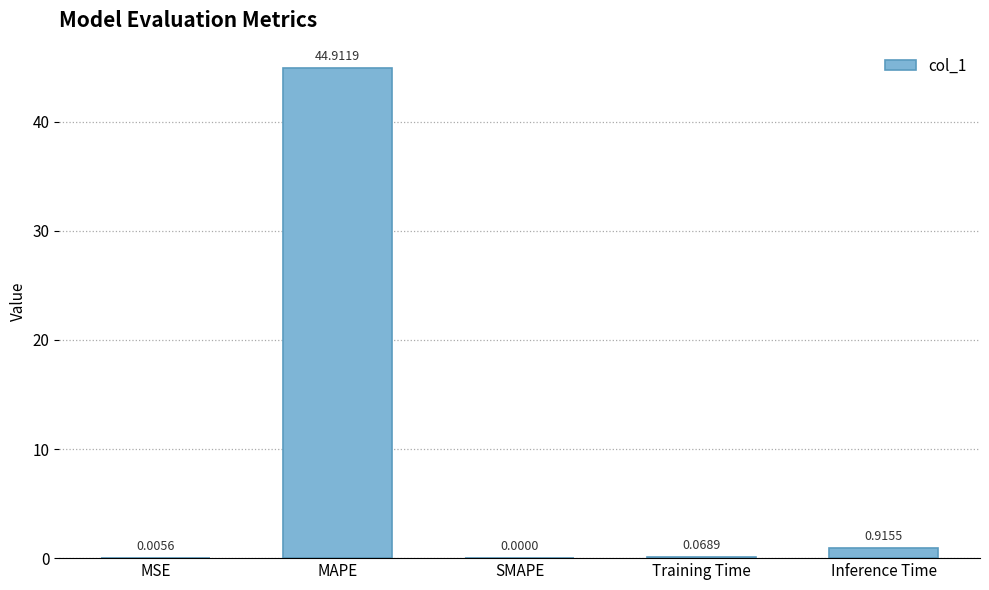

At which label is the value closest to 22?

Inference Time